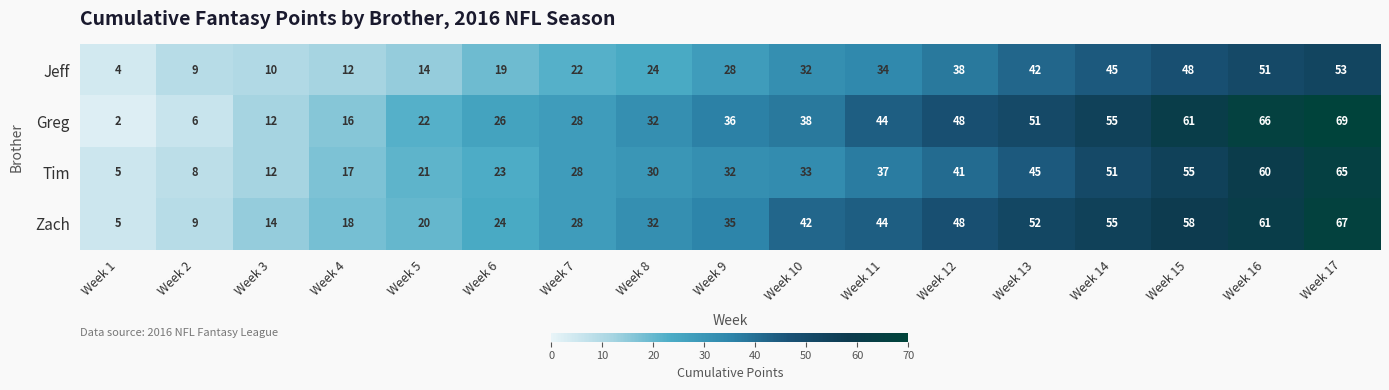

What is the total value across all series at Week 11?

159